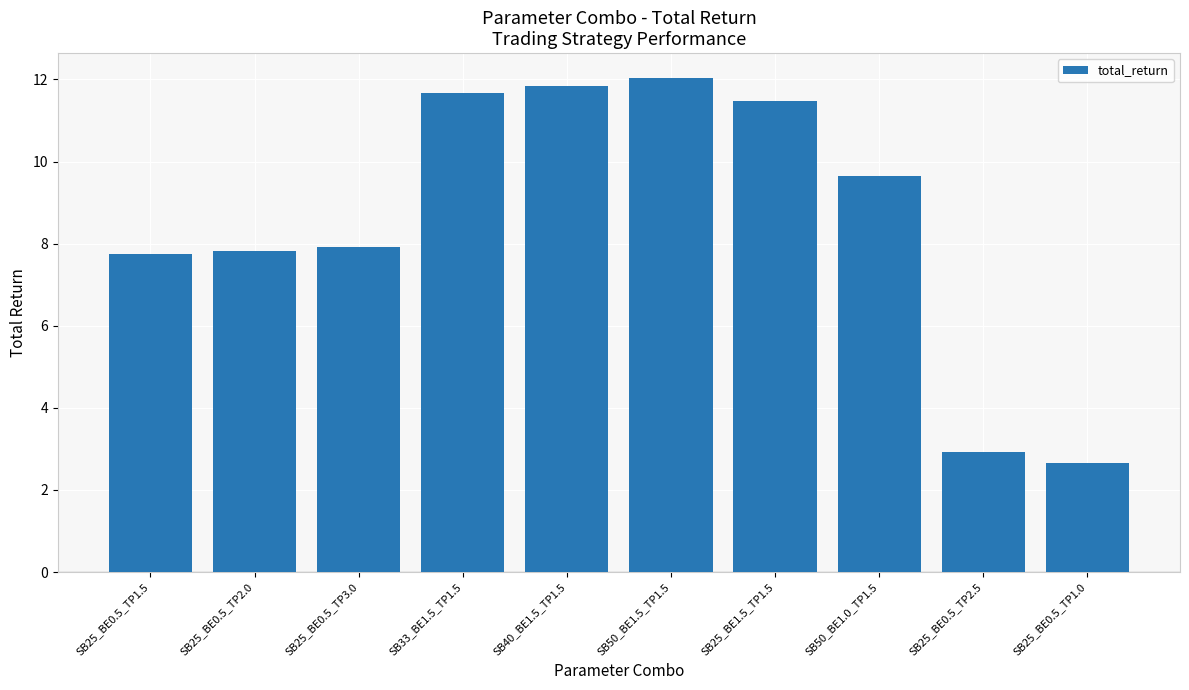

Reading right to left, list all the values displayed in this chart.

2.7	2.9	9.7	11.5	12.0	11.8	11.7	7.9	7.8	7.8